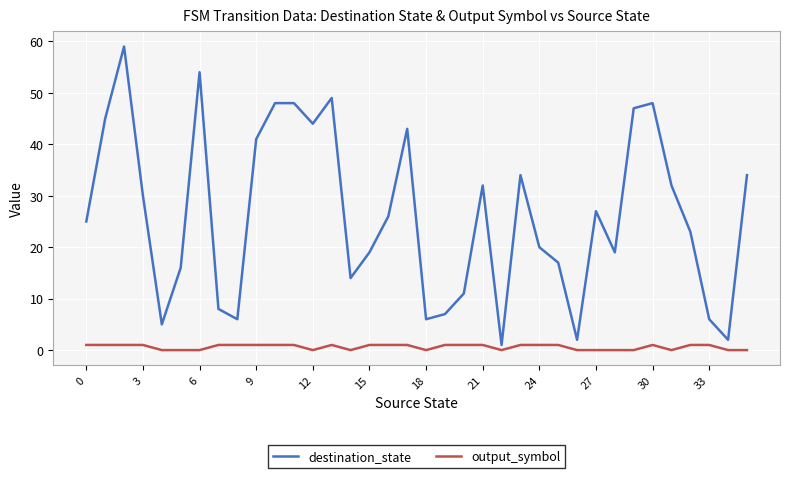

Rank the series by their maximum value, from highest to lowest.

destination_state, output_symbol